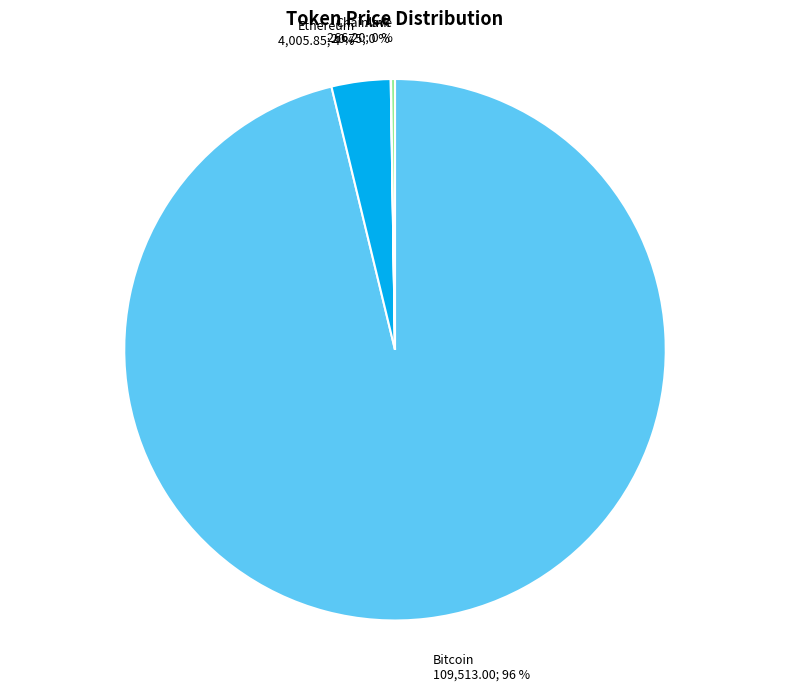

Which category has the biggest portion of the pie?

Bitcoin